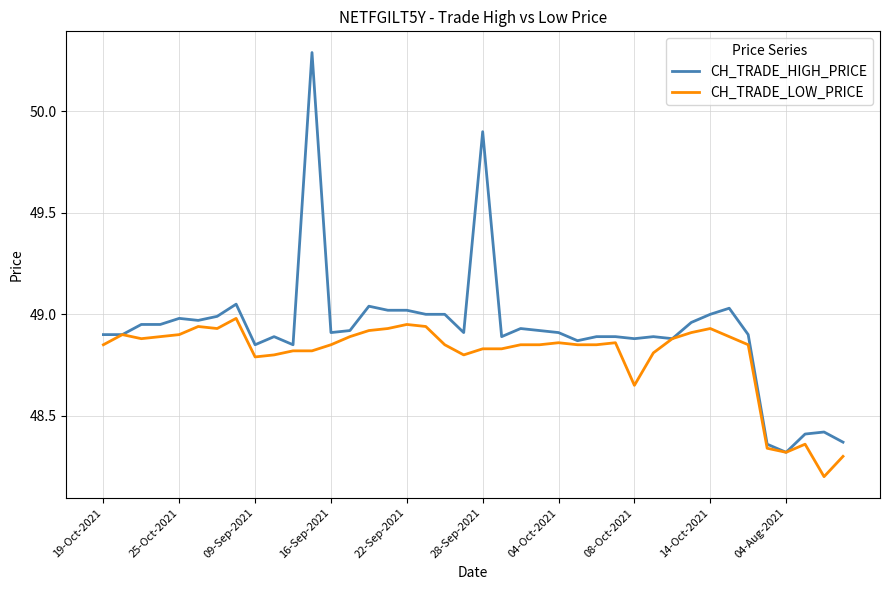

Which series has the largest total across all categories?

CH_TRADE_HIGH_PRICE